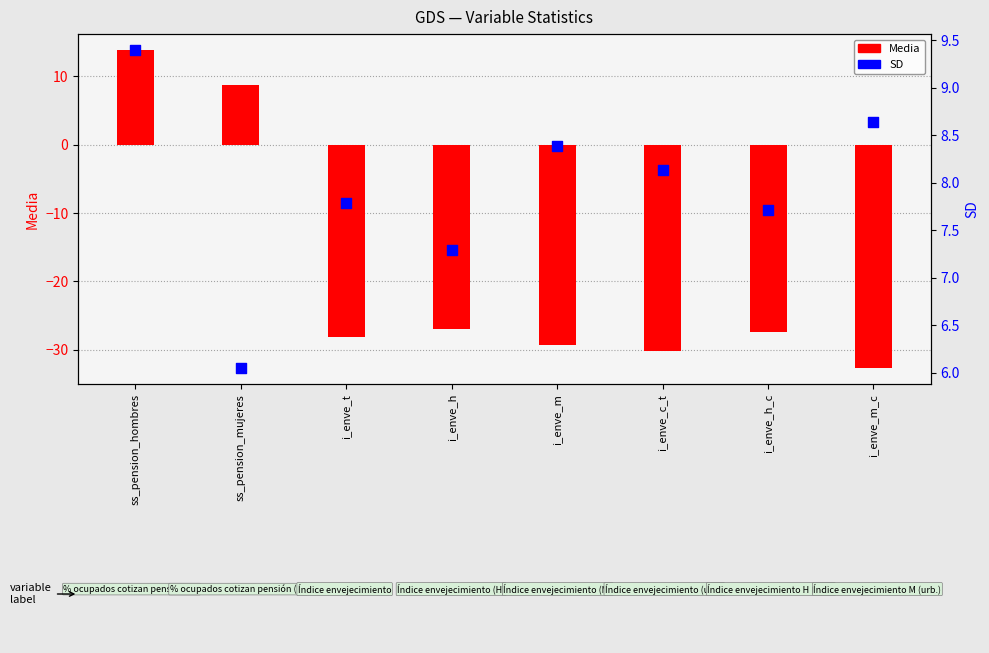

What is the total value across all series at i_enve_t?

-20.4